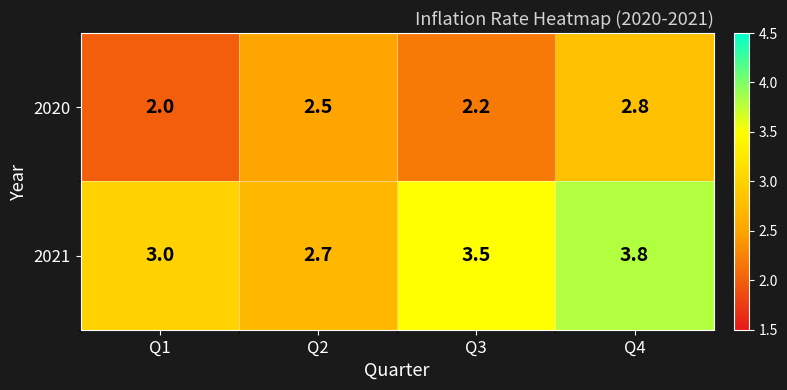

True or false: 2020 has a value of 0.8 at Q3.

False